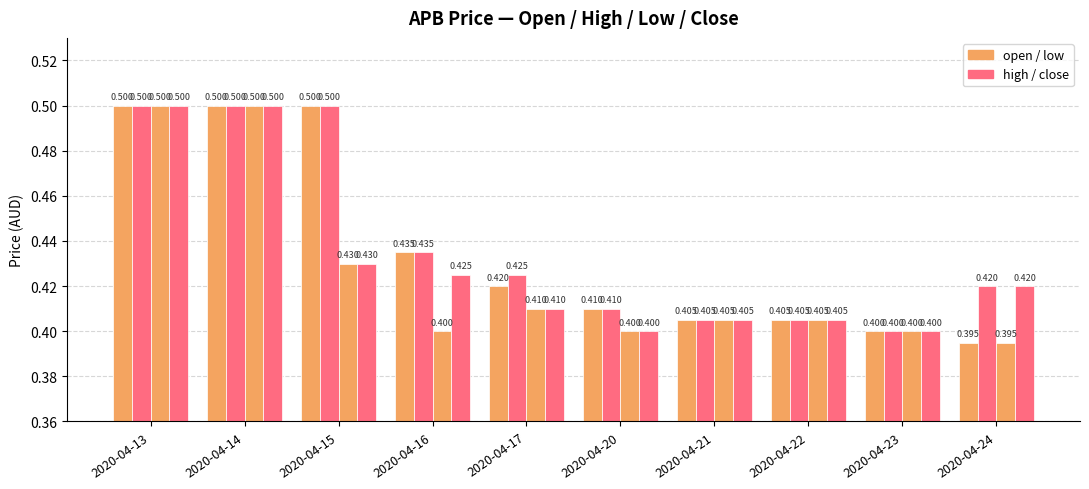

How many distinct data groups are displayed?

4